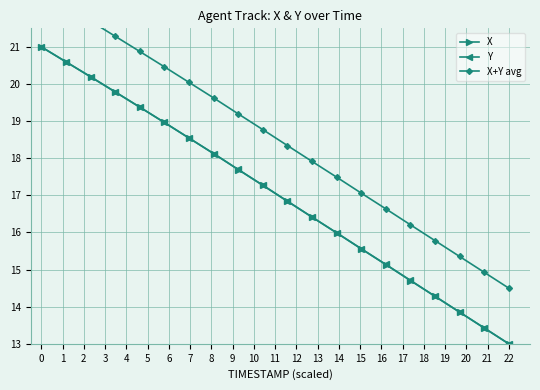

What is the maximum value for Y?

21.0